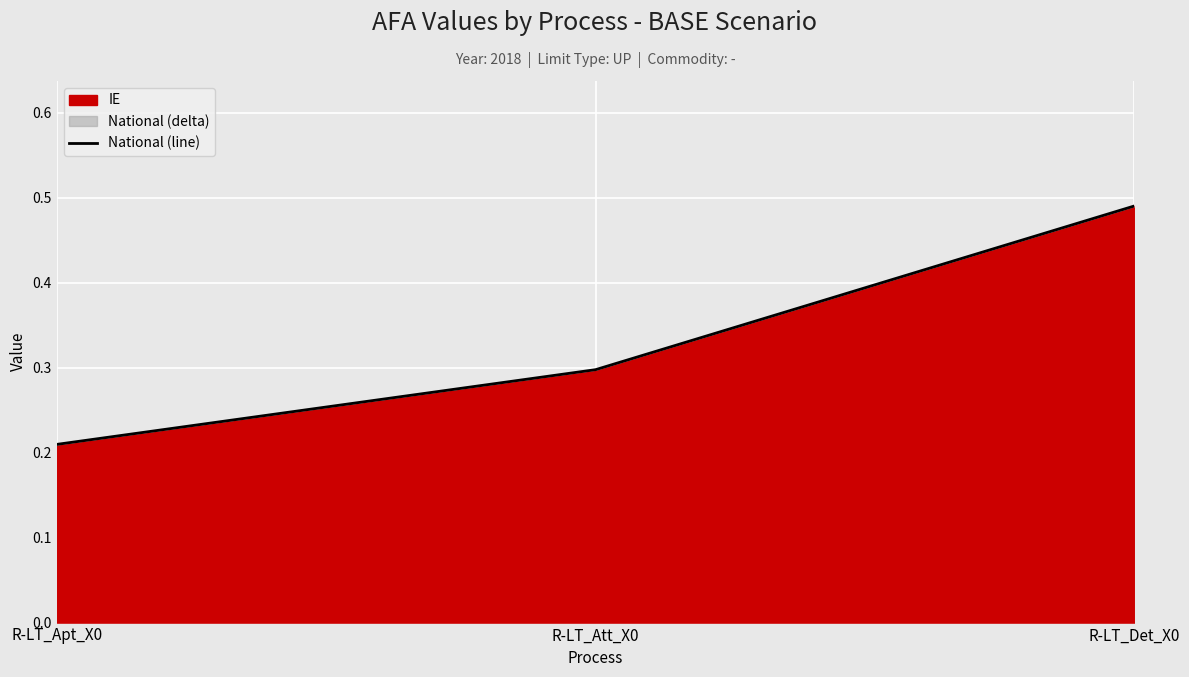

Rank the categories by value from highest to lowest.

R-LT_Det_X0, R-LT_Att_X0, R-LT_Apt_X0